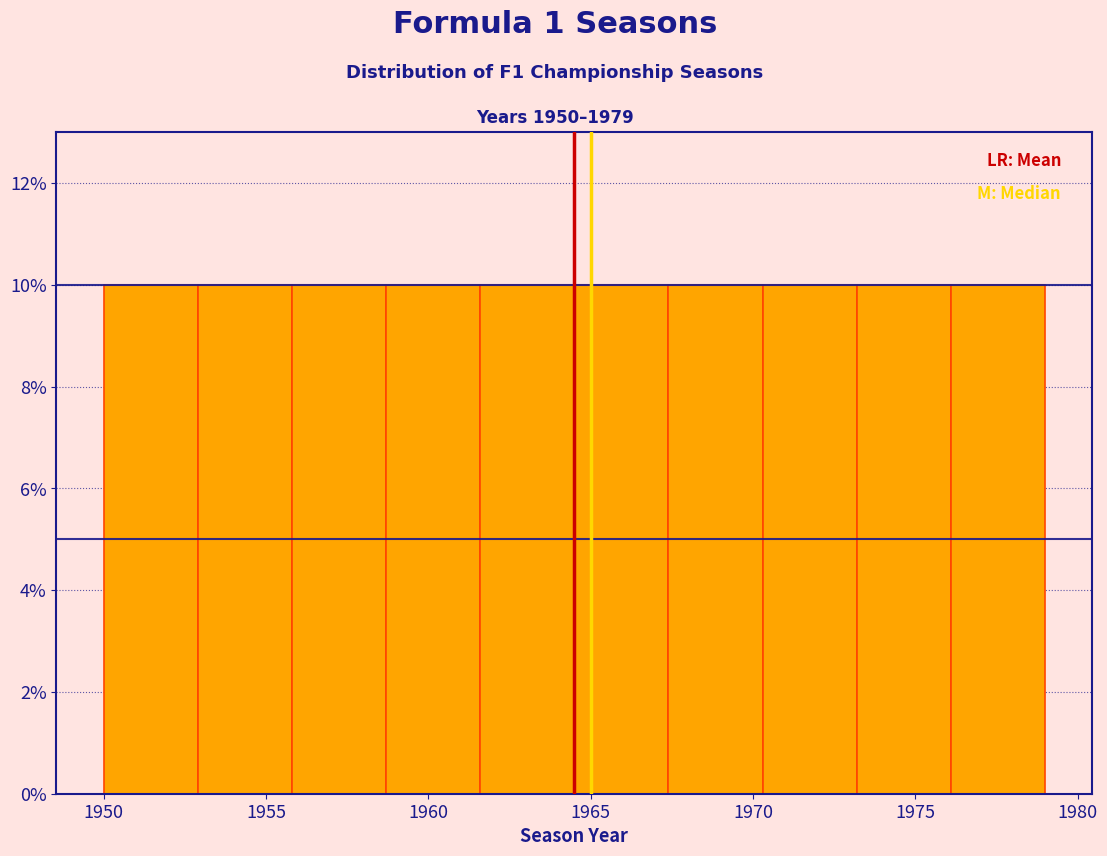

Reading left to right, list every bar in this chart as the range it spans on the x-axis followed by its height. Neither the bar edges nor the heights are printed on the chart, so give them approximately, as read against the axes.

1950.0 to 1952.9: 10
1952.9 to 1955.8: 10
1955.8 to 1958.7: 10
1958.7 to 1961.6: 10
1961.6 to 1964.5: 10
1964.5 to 1967.4: 10
1967.4 to 1970.3: 10
1970.3 to 1973.2: 10
1973.2 to 1976.1: 10
1976.1 to 1979.0: 10